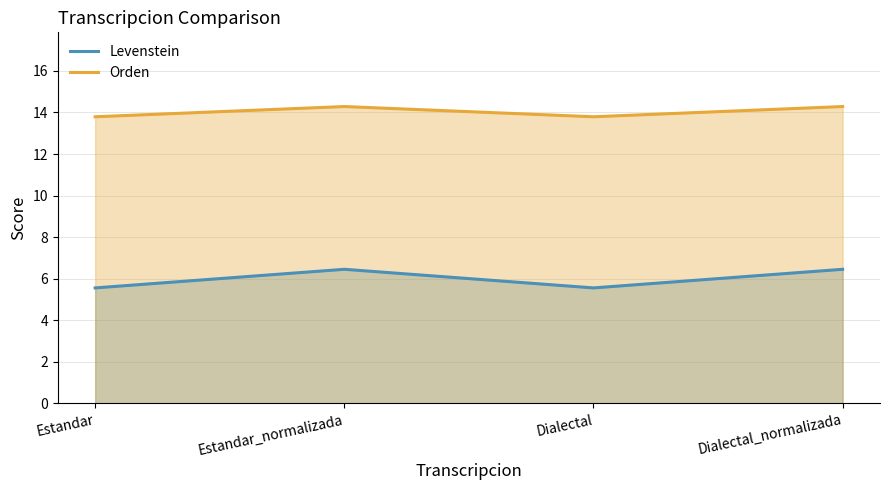

At Dialectal_normalizada, list the series in order from largest to smallest.

Orden, Levenstein